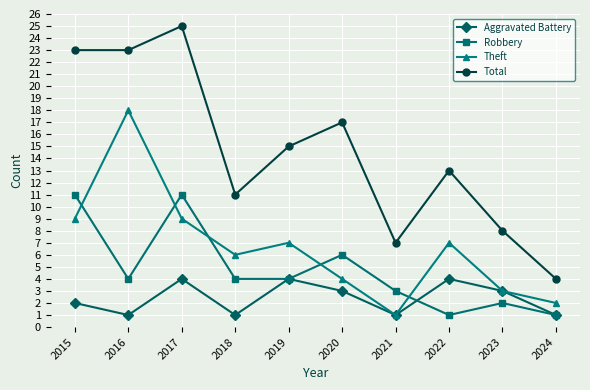

What is the value of the Theft point at the 10th from the left?

2